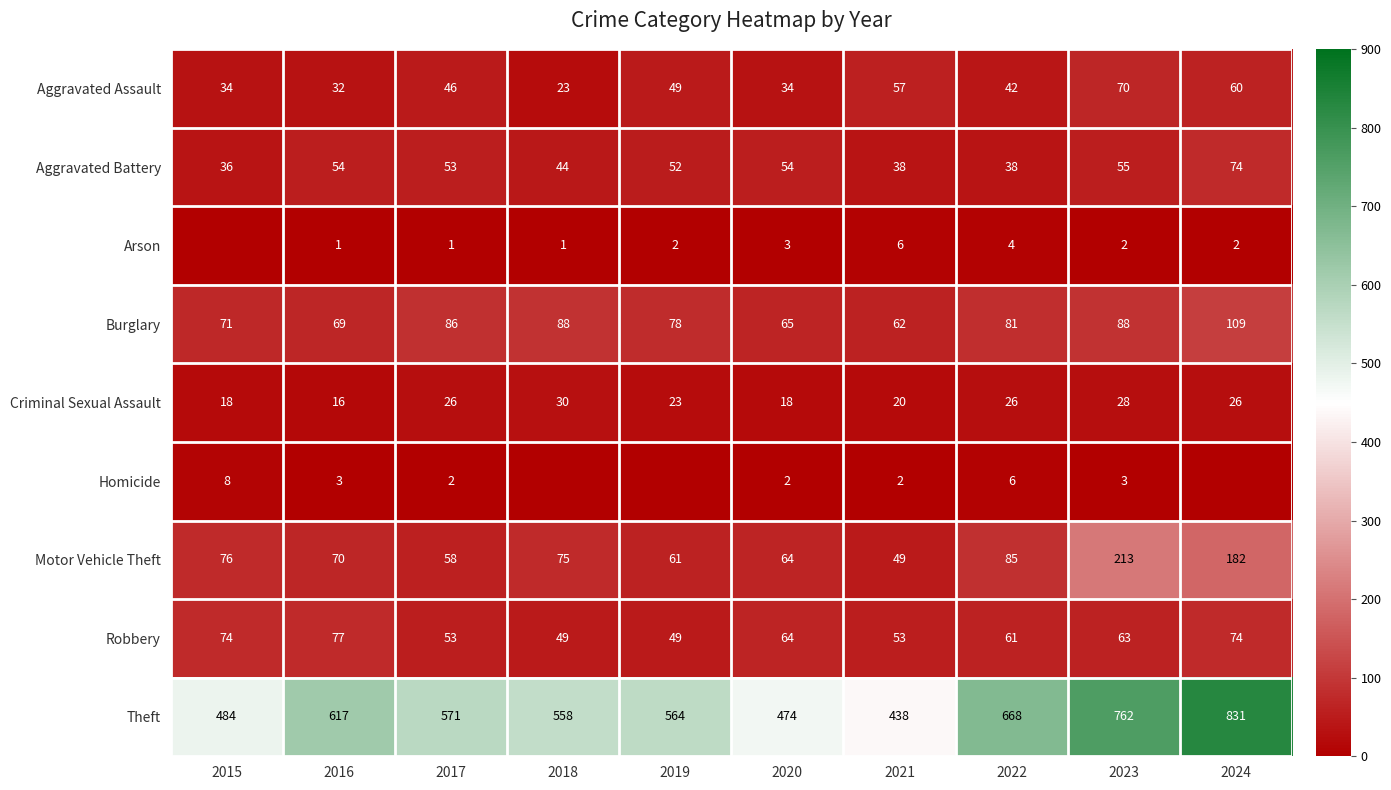

Where does the Burglary series first go above 81?

2017